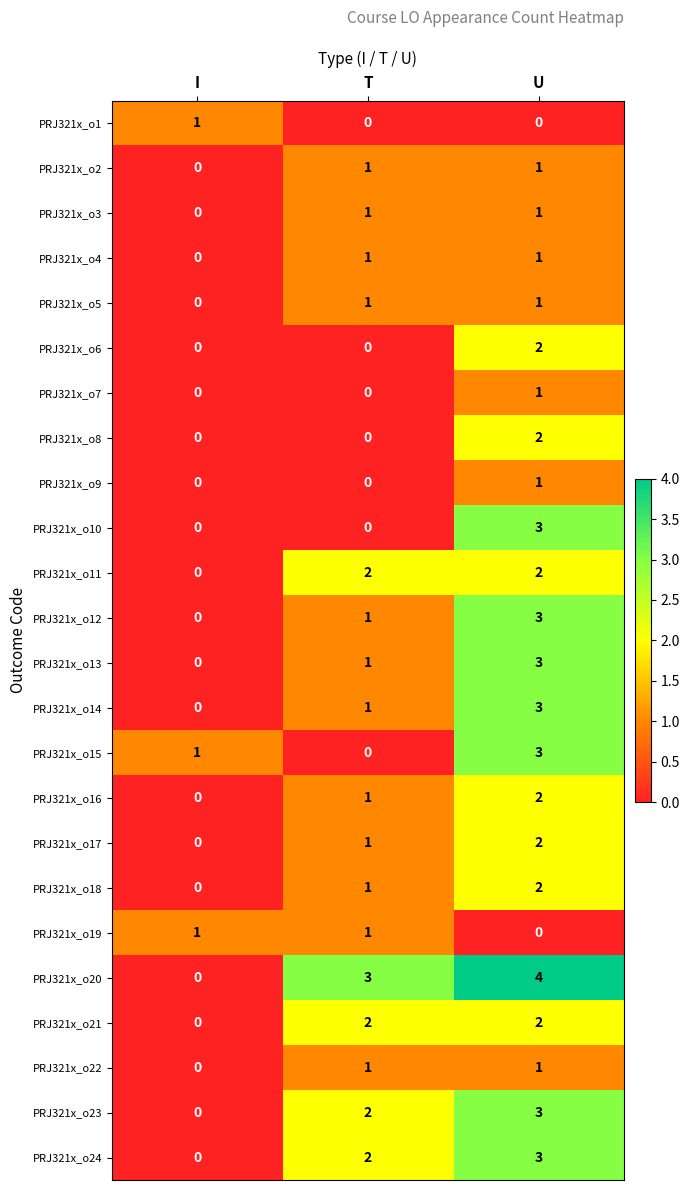

What is the difference between the maximum and minimum values in the PRJ321x_o23 series?

3